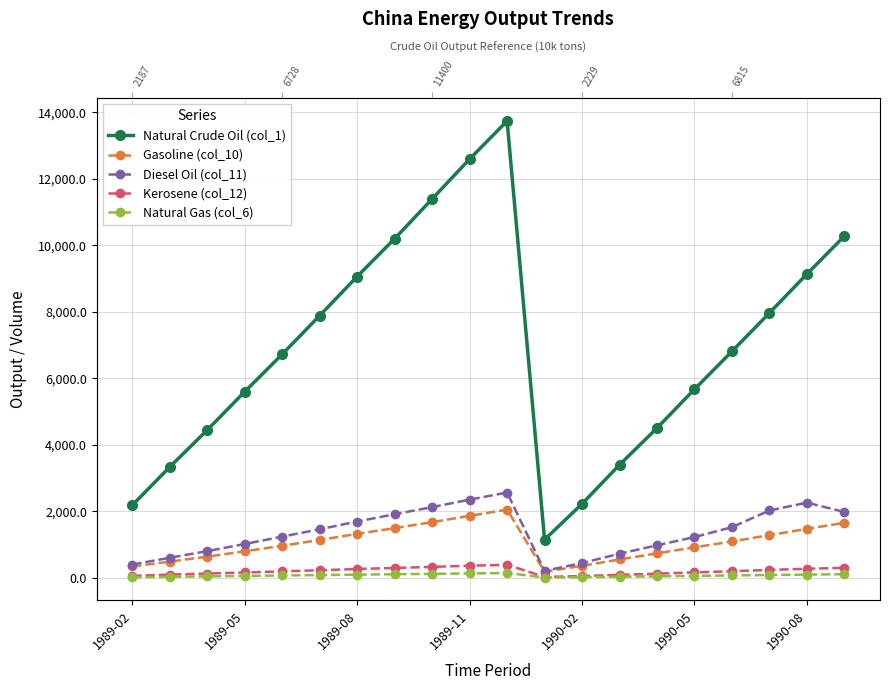

How many series are shown in this chart?

5